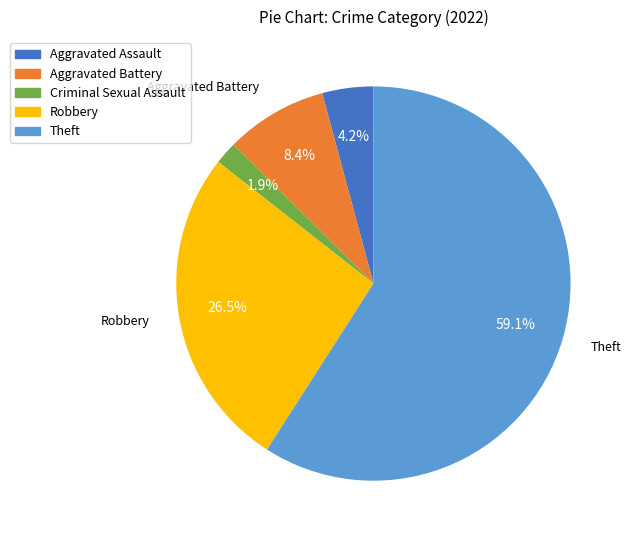

How many segments does this pie chart have?

5